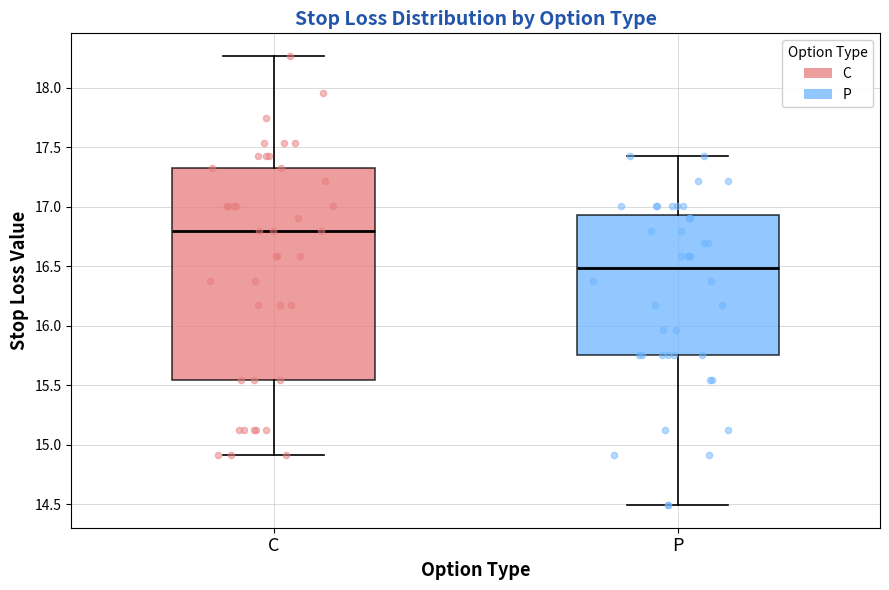

Which box's median line is the highest?

C